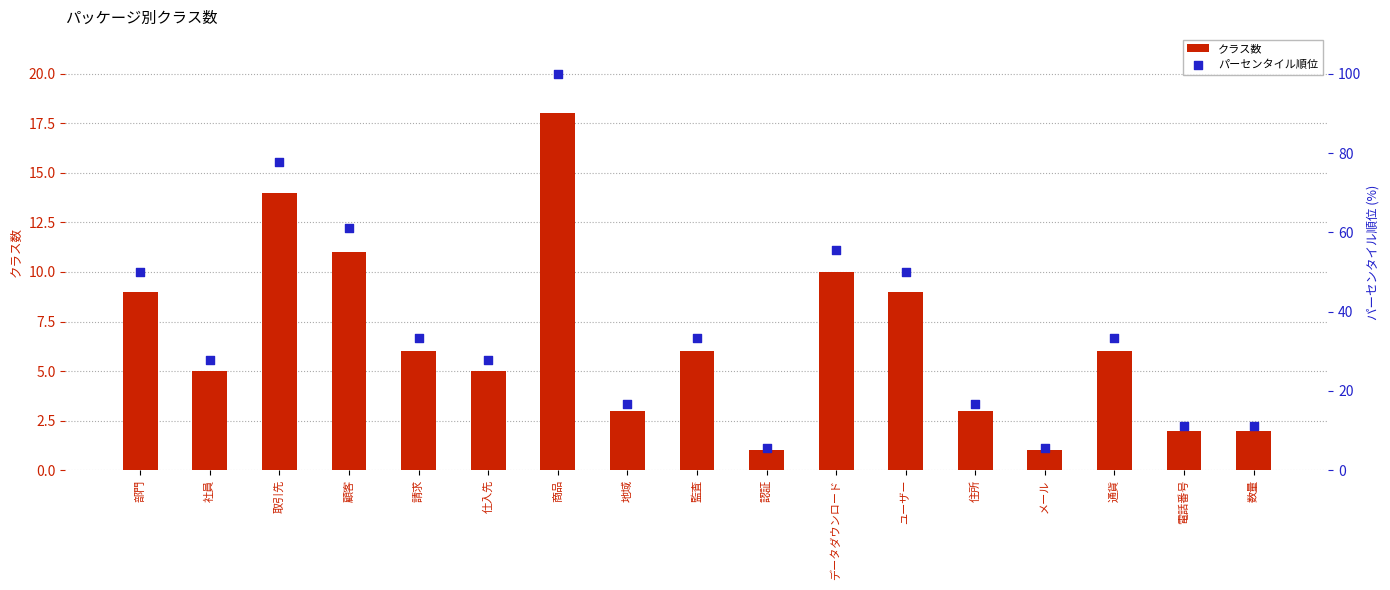

Which series has the largest total across all categories?

パーセンタイル順位